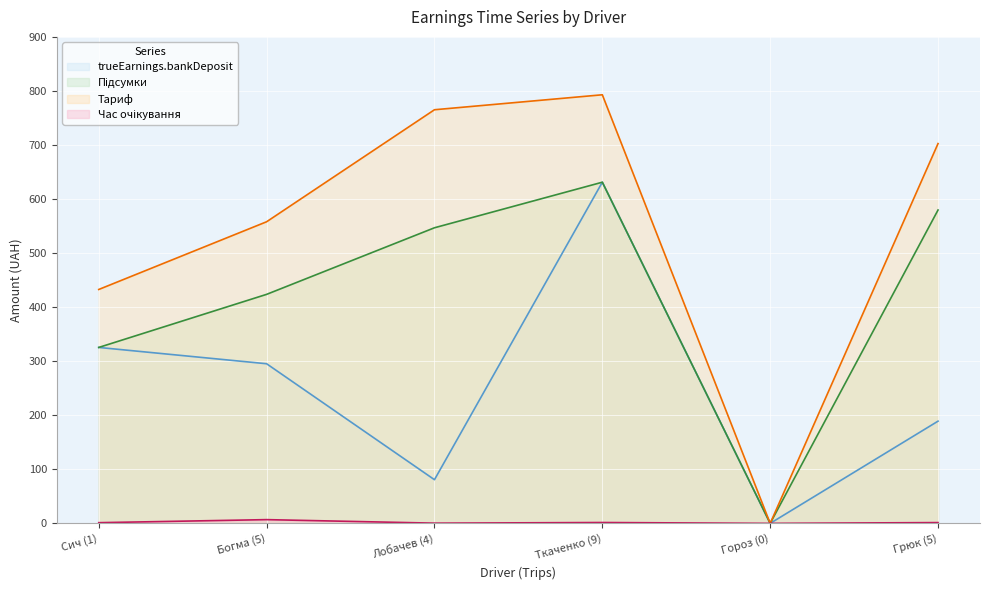

Reading left to right, list all the values displayed in this chart.

trueEarnings.bankDeposit: 325.5	295.3	80.8	631.2	0.0	189.1
Підсумки: 325.5	423.7	546.9	631.2	0.0	579.7
Тариф: 432.7	558.0	765.2	792.9	0.0	702.6
Час очікування: 1.3	6.9	0.4	1.6	0.0	1.4